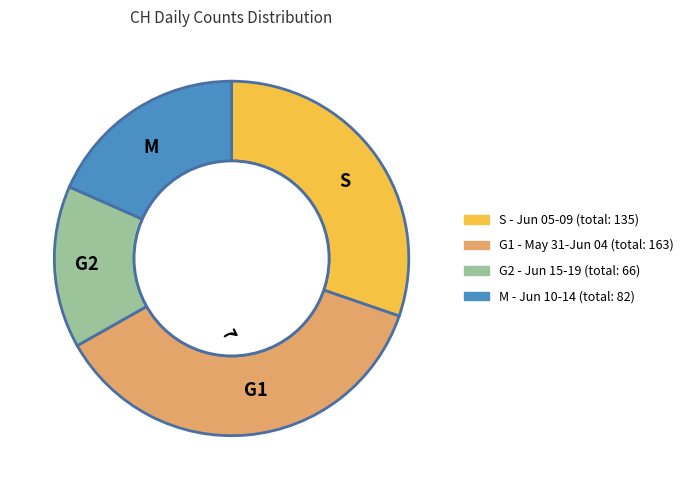

Does any single category account for the majority?

No